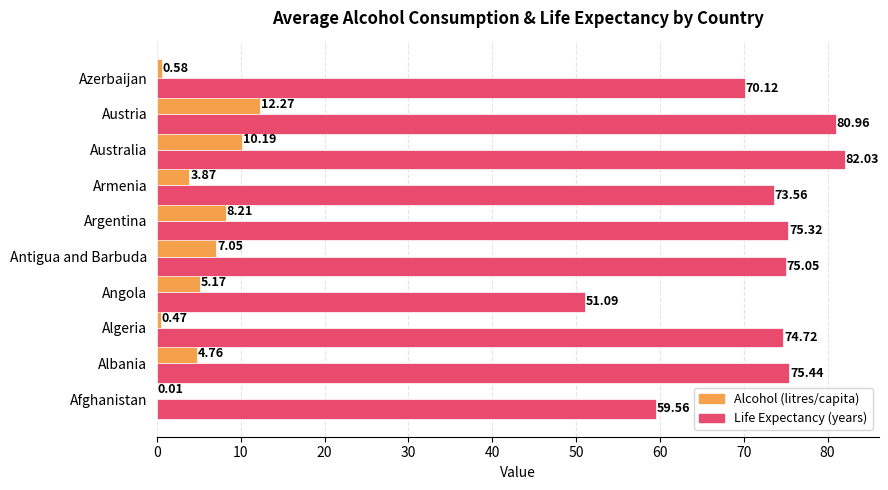

At which category is the sum across all series the highest?

Austria